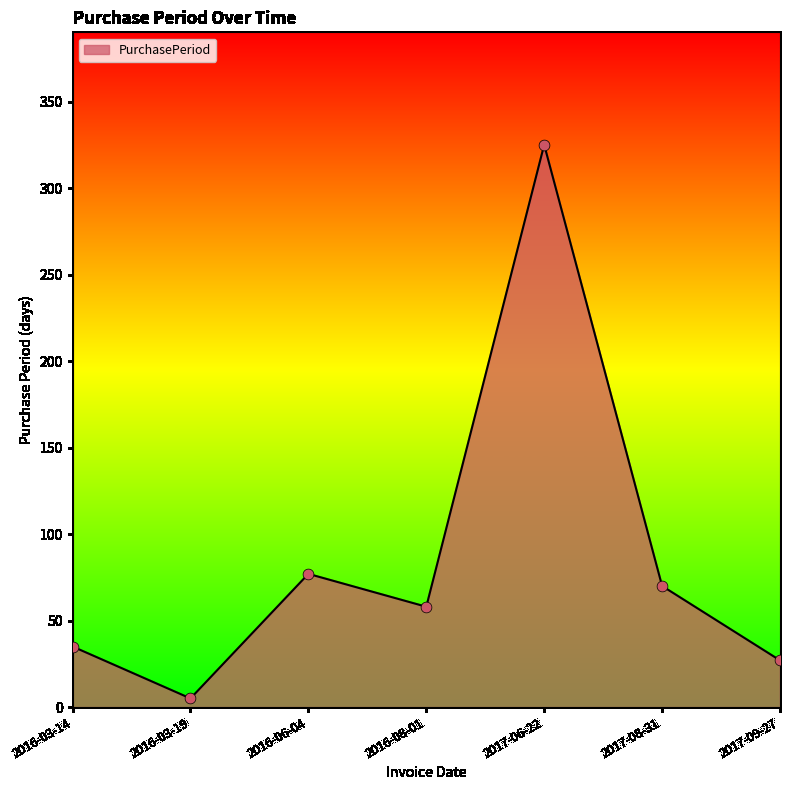

Between 2016-08-01 and 2017-06-22, which is larger?

2017-06-22